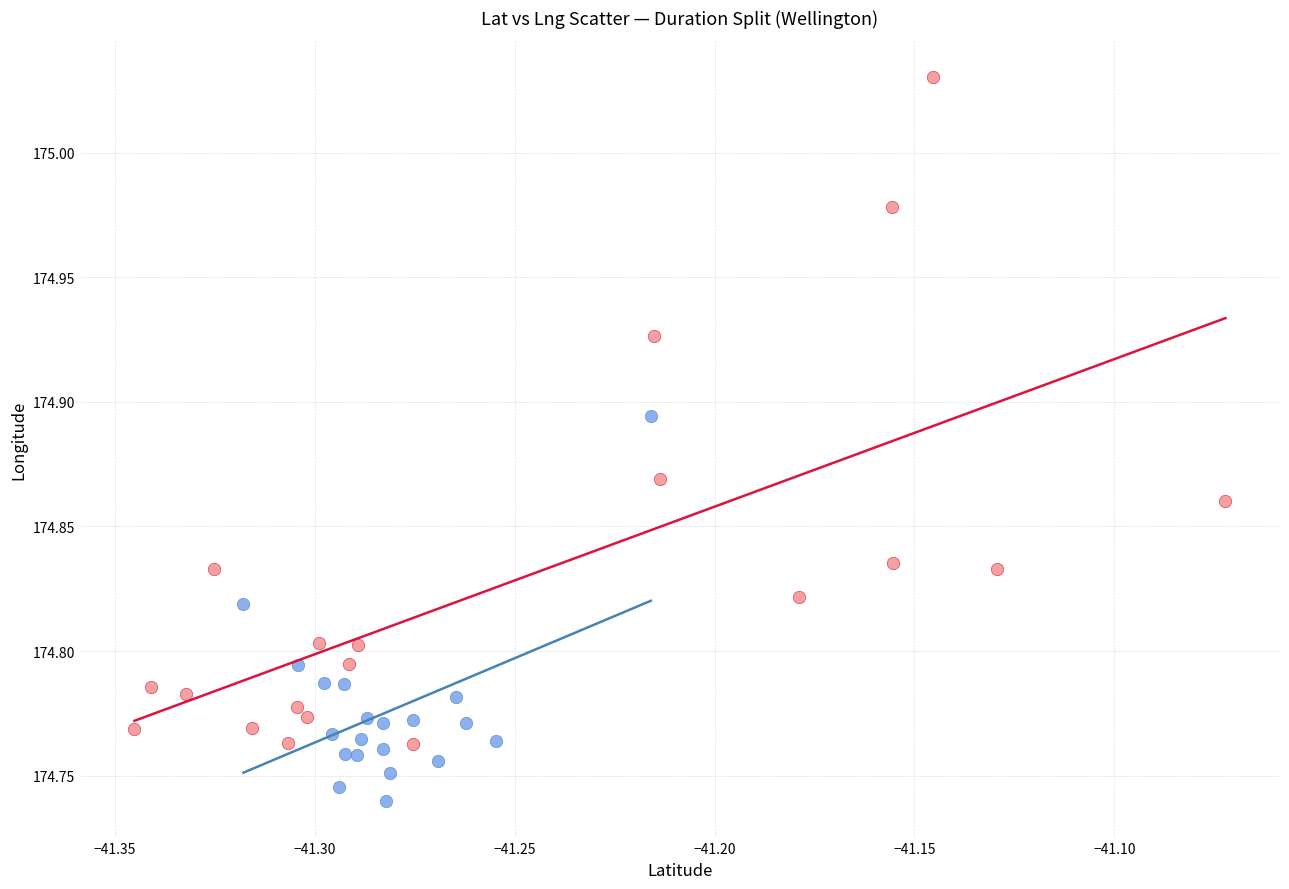

Which series has the largest Y range (max minus min)?

Long Duration